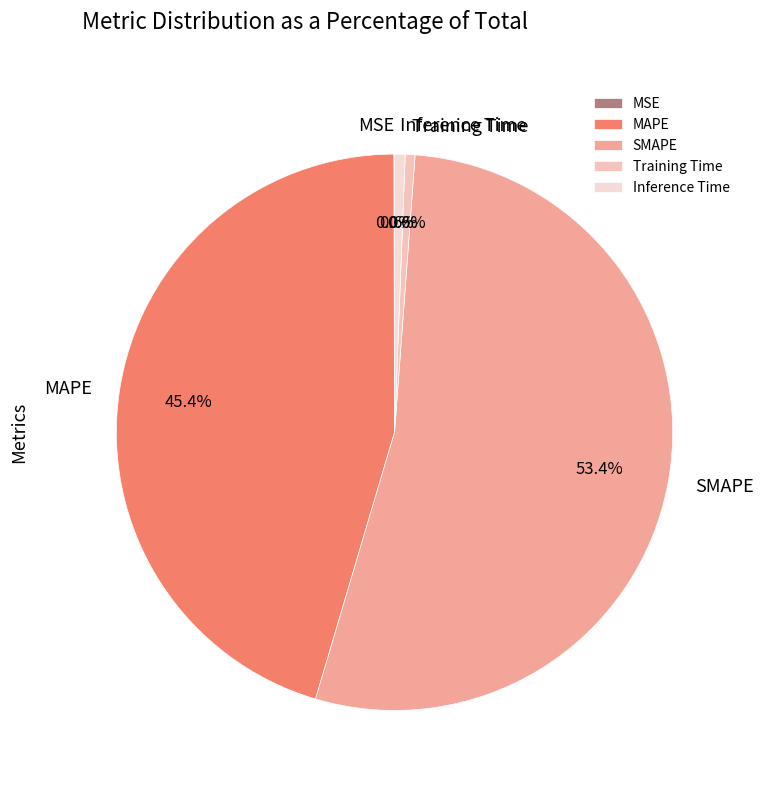

Which category has the biggest portion of the pie?

SMAPE